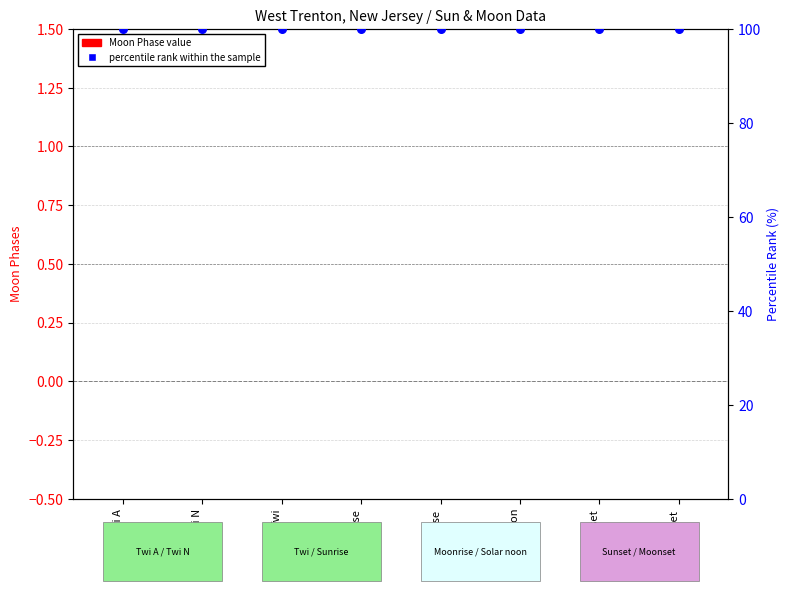

At how many categories does at least one series exceed 58?

8